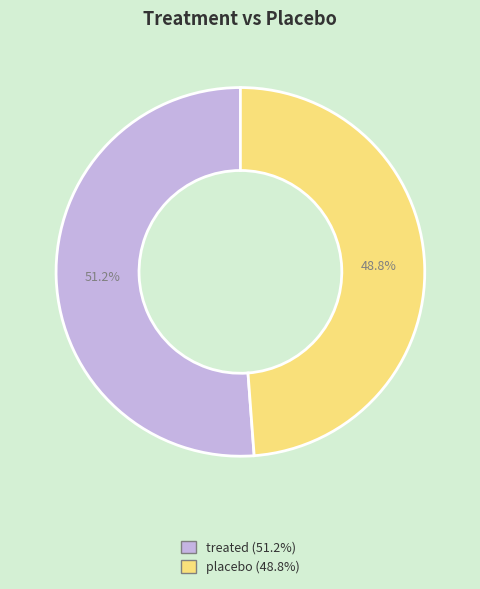

To the nearest percent, what is the difference between the largest and smallest slice percentages?

2%